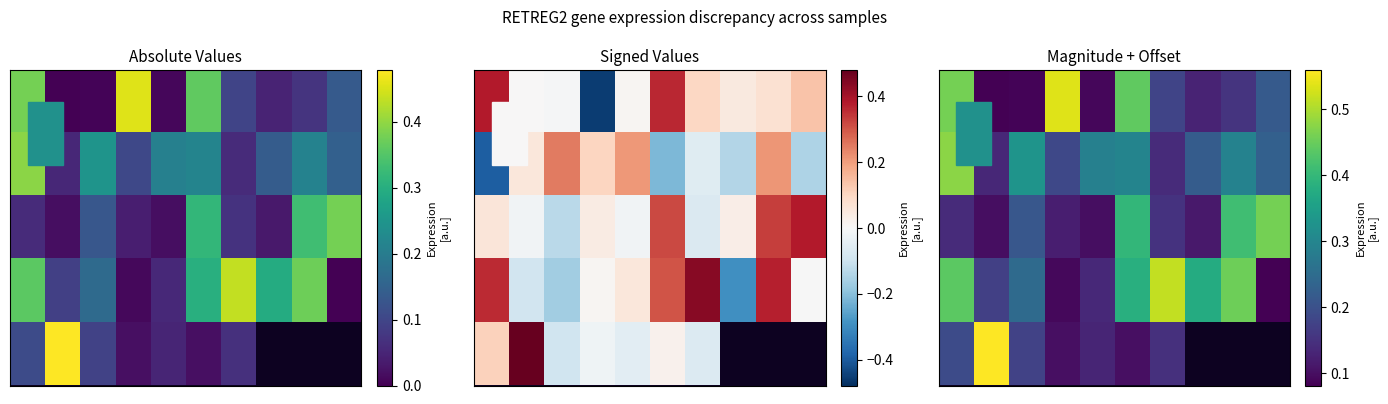

Count the number of data series in this chart.

5